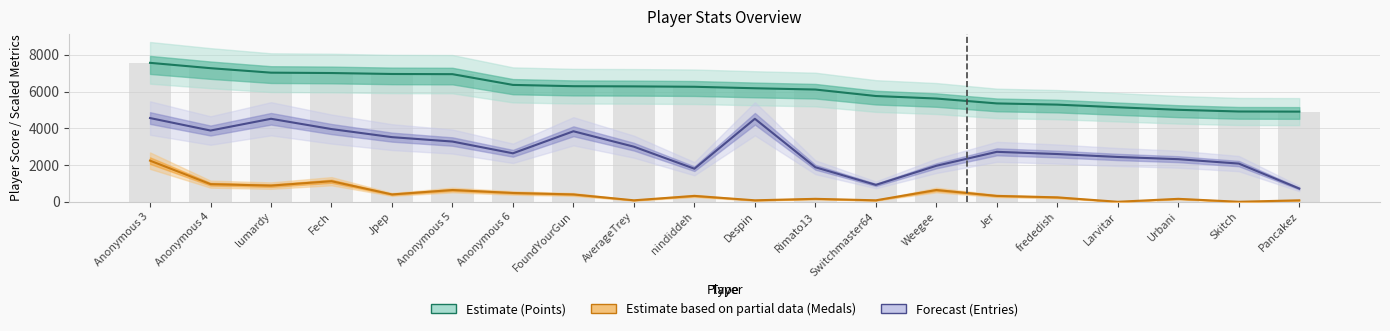

Which has a higher value, Anonymous 3 or Fech?

Anonymous 3